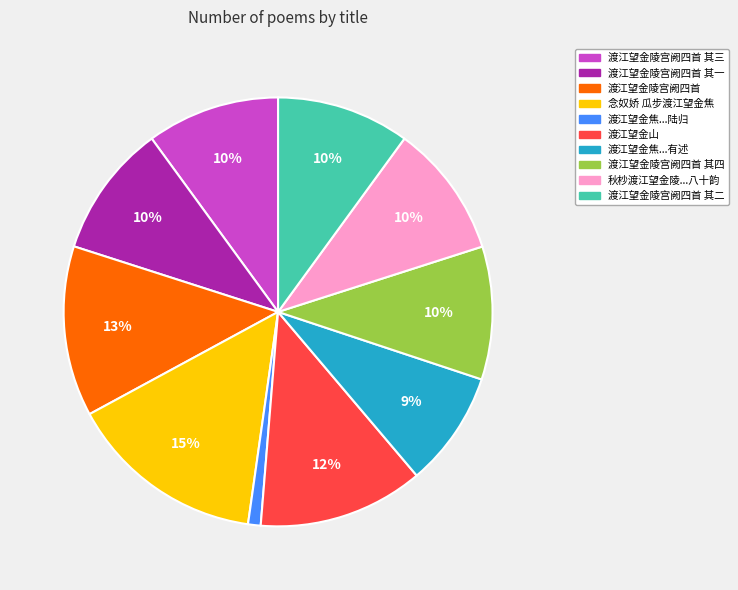

To the nearest percent, what is the combined percentage of 渡江望金陵宫阙四首 其三 and 渡江望金陵宫阙四首 其四?

20%